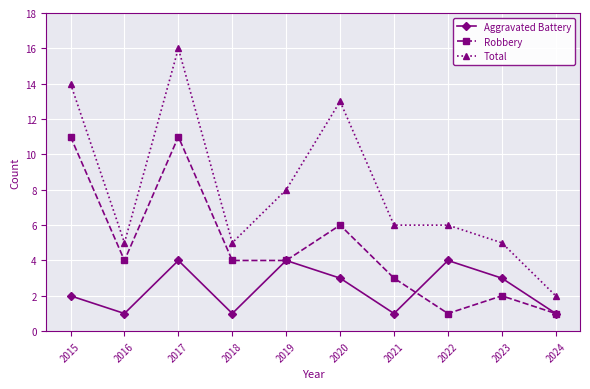

What is the smallest value displayed?

1